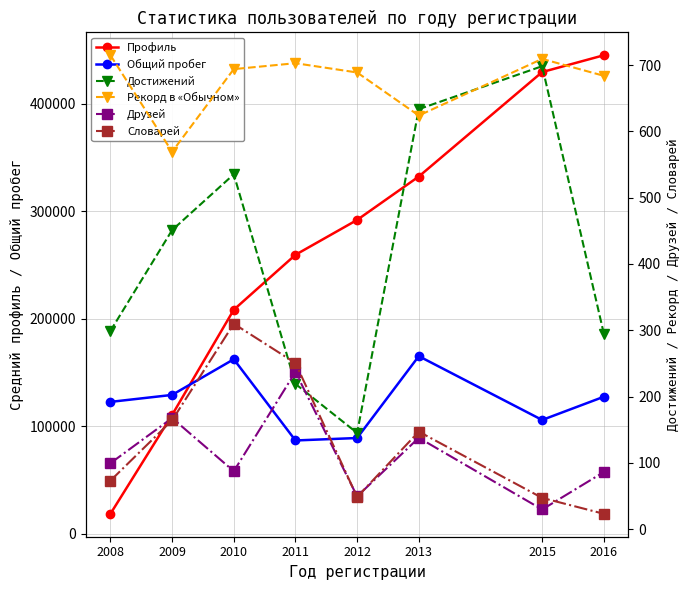

How many intersections are there between Словарей and Друзей?

4